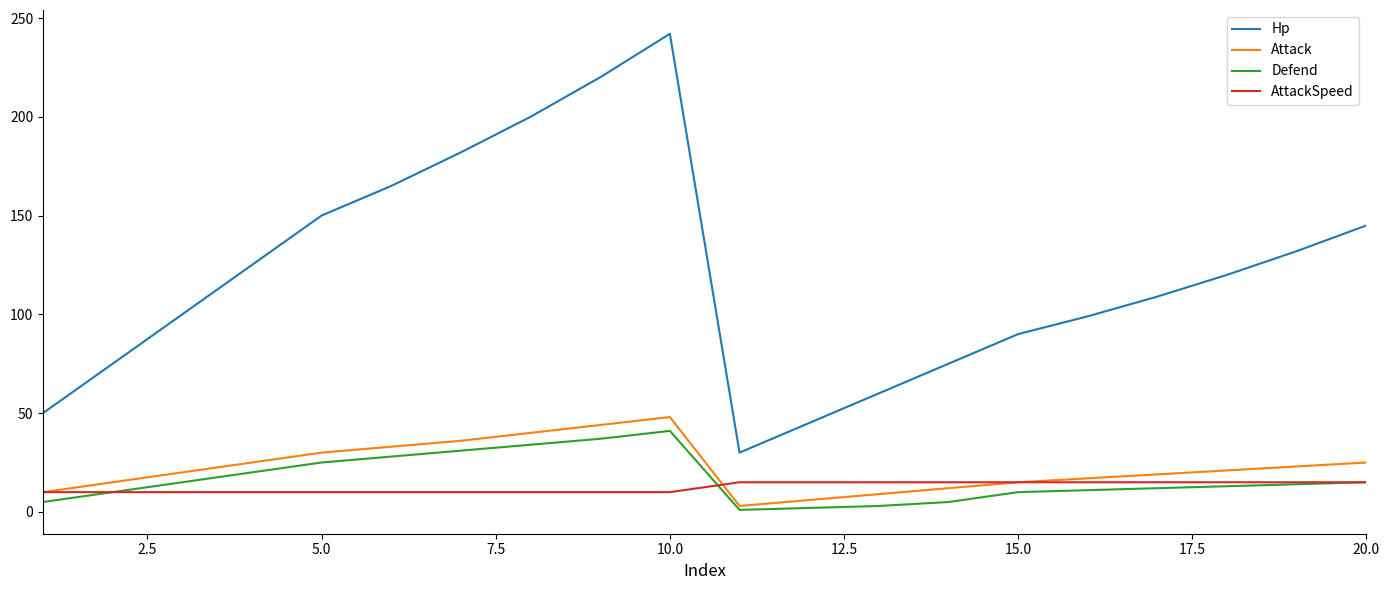

What is the maximum value shown in the chart?

242